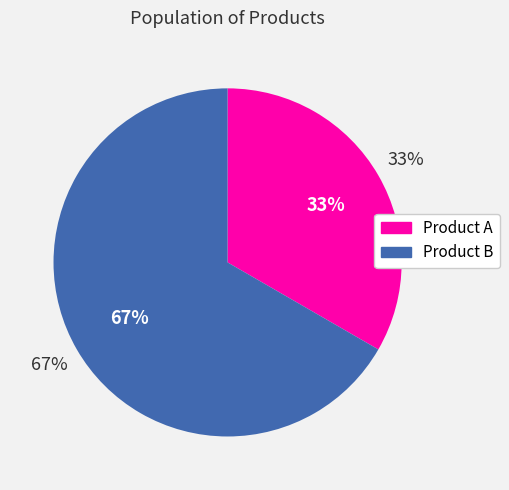

Which category accounts for the majority?

Product B